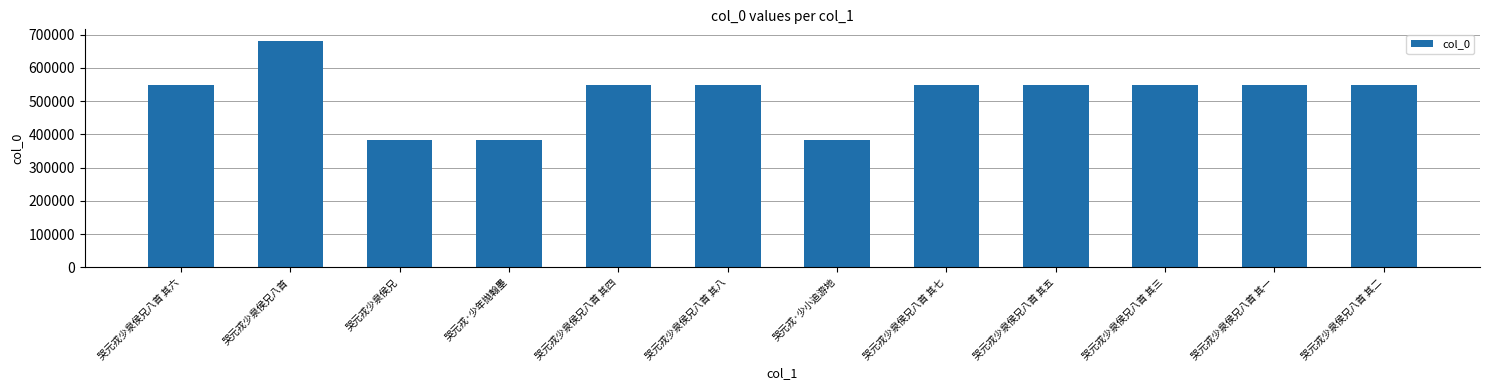

What is the change in value from 哭元戎·少小追游地 to 哭元戎少泉侯兄八首 其一?

+164112